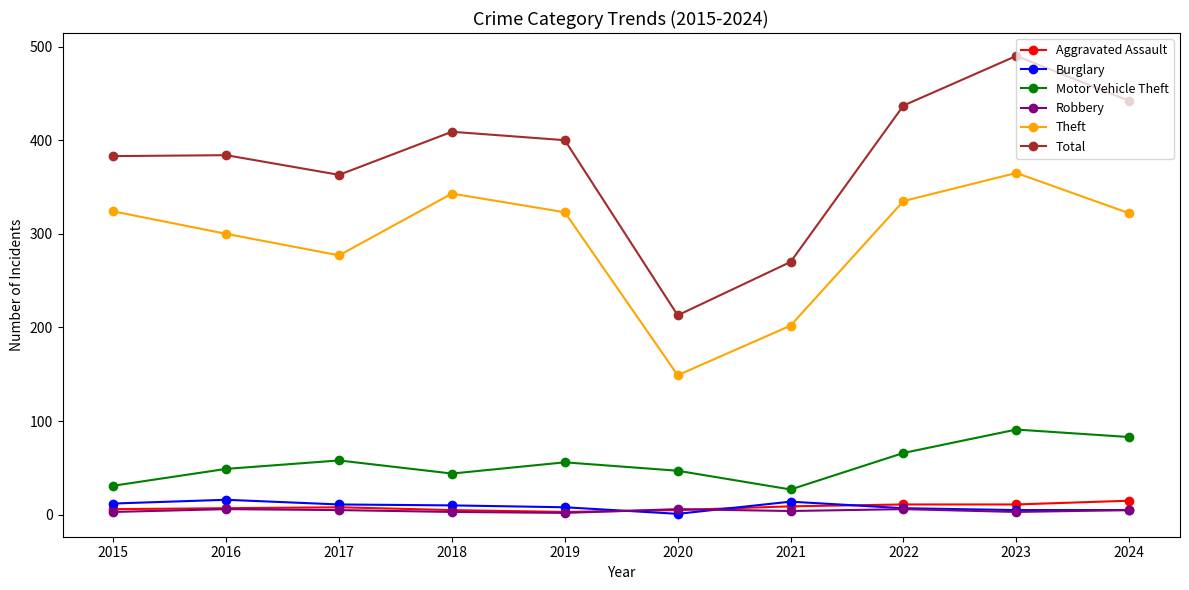

True or false: Motor Vehicle Theft and Burglary intersect in this chart.

False